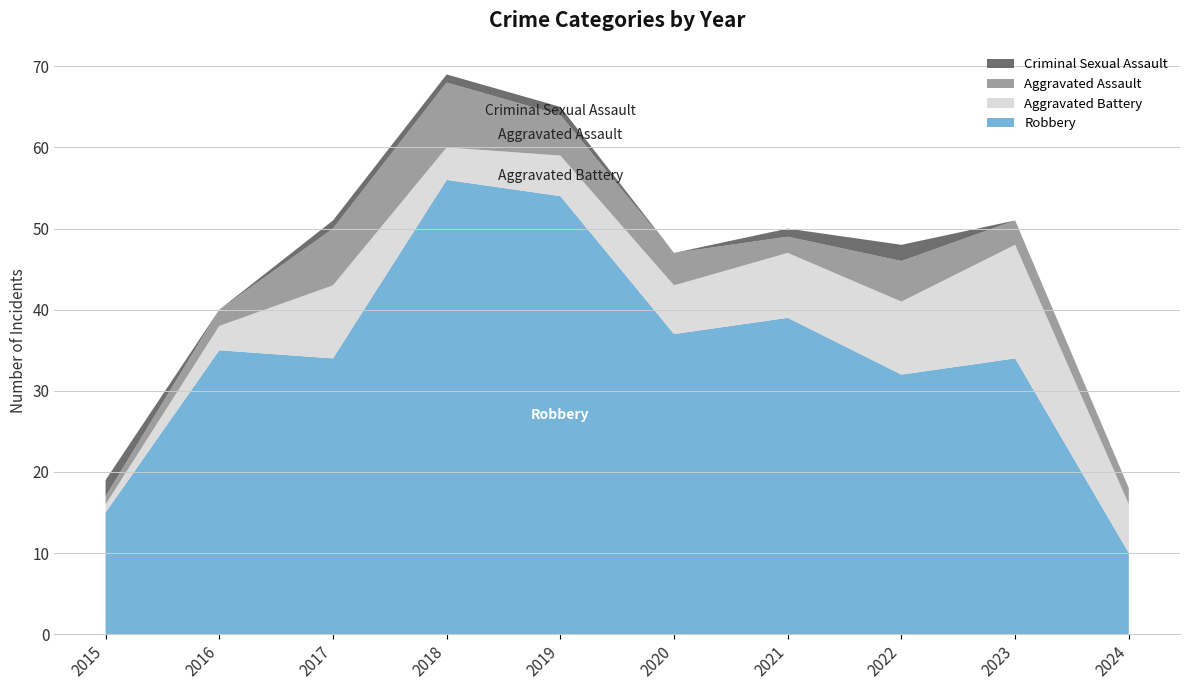

Reading right to left, extract all data points from this chart.

Robbery: 2024=10	2023=34	2022=32	2021=39	2020=37	2019=54	2018=56	2017=34	2016=35	2015=15
Aggravated Battery: 2024=6	2023=14	2022=9	2021=8	2020=6	2019=5	2018=4	2017=9	2016=3	2015=1
Aggravated Assault: 2024=2	2023=3	2022=5	2021=2	2020=4	2019=5	2018=8	2017=7	2016=2	2015=1
Criminal Sexual Assault: 2024=0	2023=0	2022=2	2021=1	2020=0	2019=1	2018=1	2017=1	2016=0	2015=2